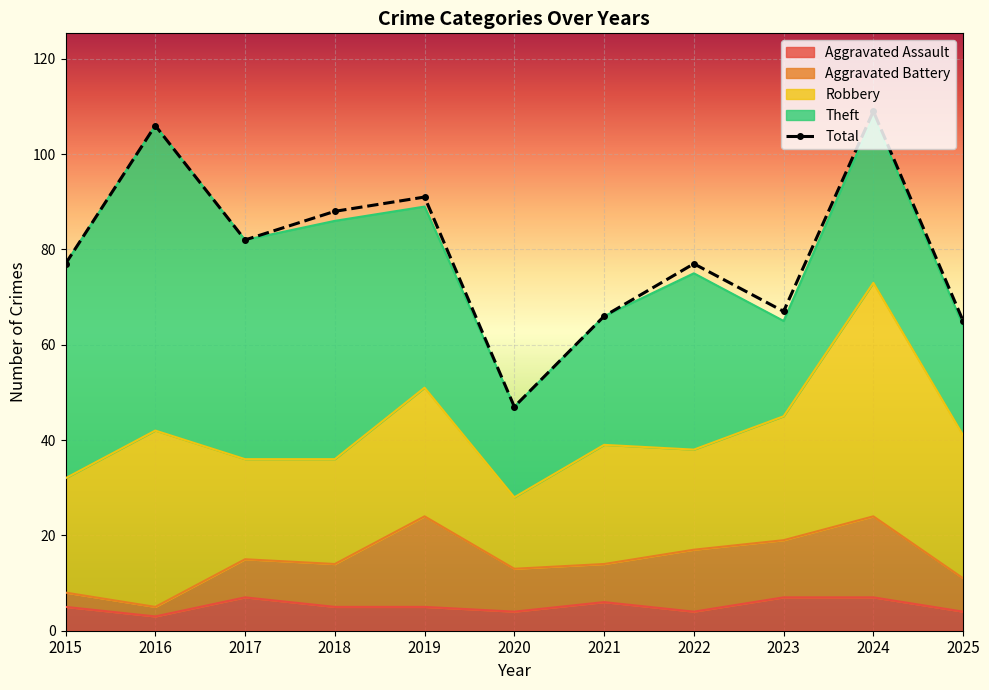

Reading right to left, list all the values displayed in this chart.

Aggravated Assault: 4	7	7	4	6	4	5	5	7	3	5
Aggravated Battery: 7	17	12	13	8	9	19	9	8	2	3
Robbery: 30	49	26	21	25	15	27	22	21	37	24
Theft: 23	35	20	37	27	19	38	50	46	64	45
Total: 65	109	67	77	66	47	91	88	82	106	77